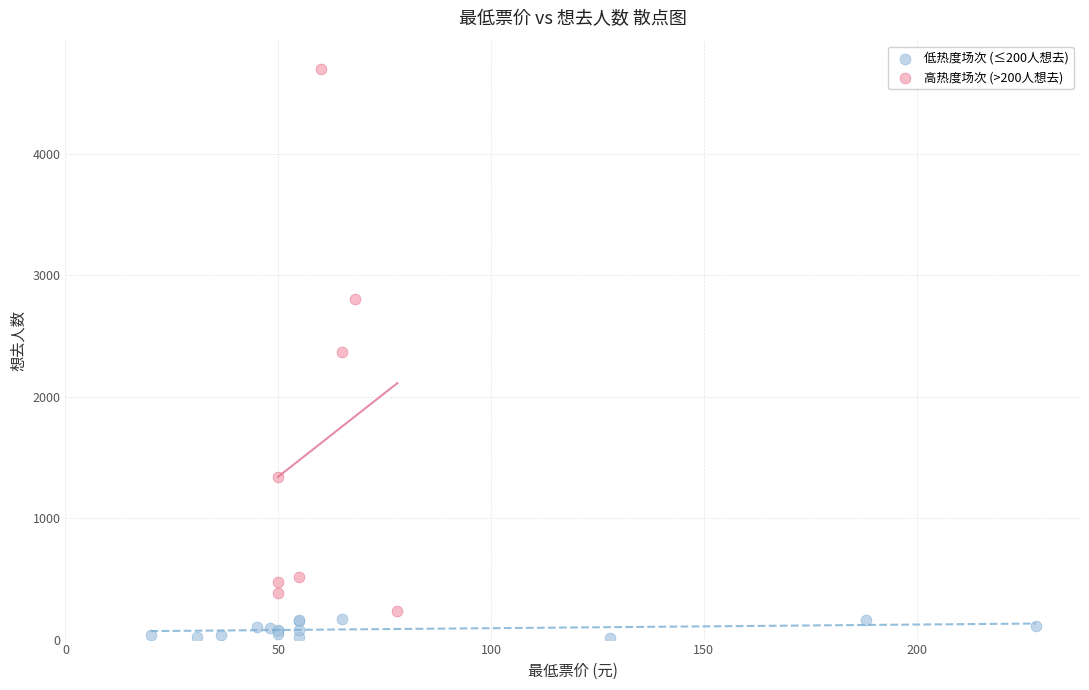

Which series reaches the minimum Y coordinate?

低热度场次 (≤200人想去)